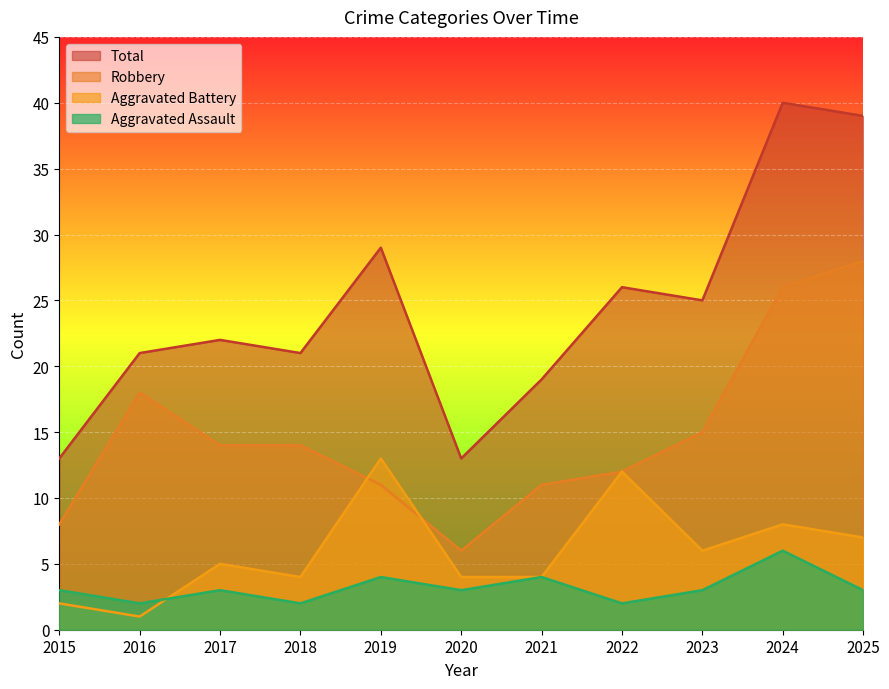

Is it true that Total equals 6 at 2019?

False